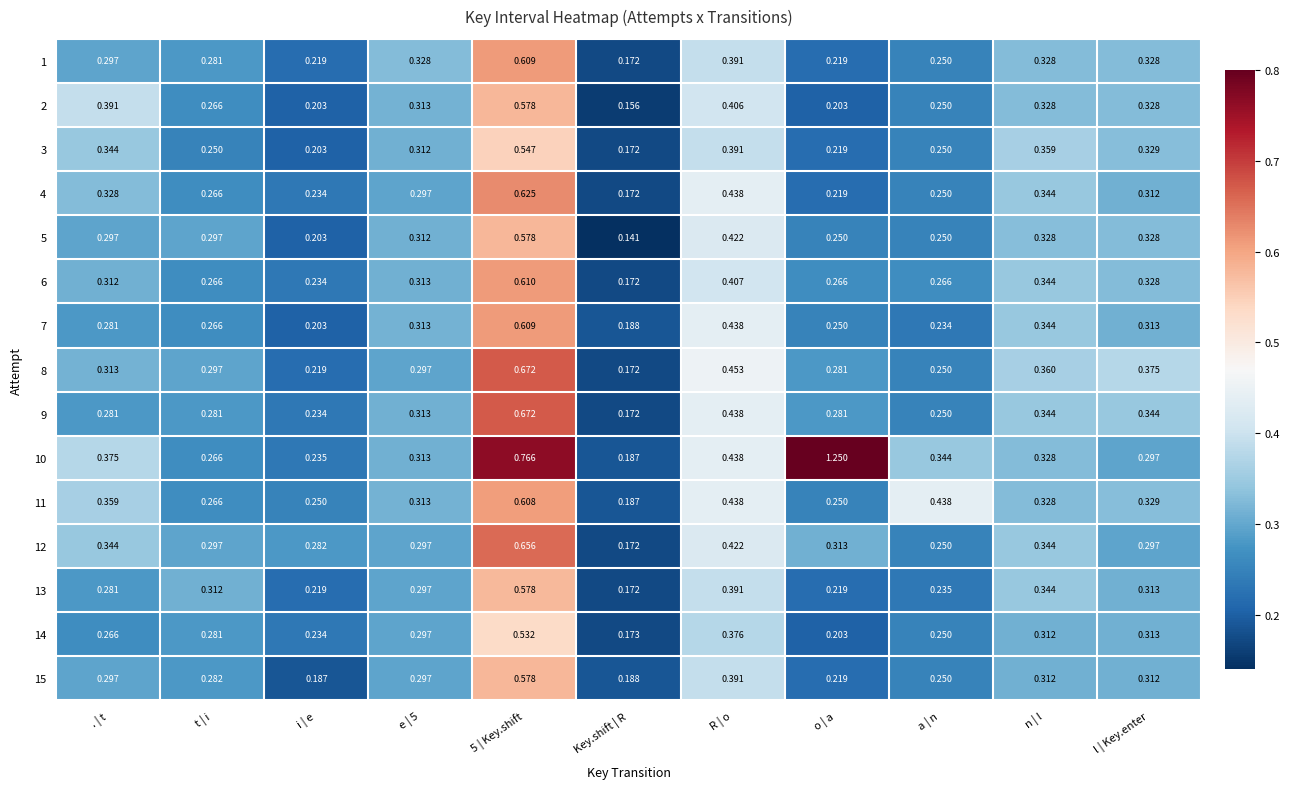

Where is 4 nearest to the value 0?

Key.shift | R